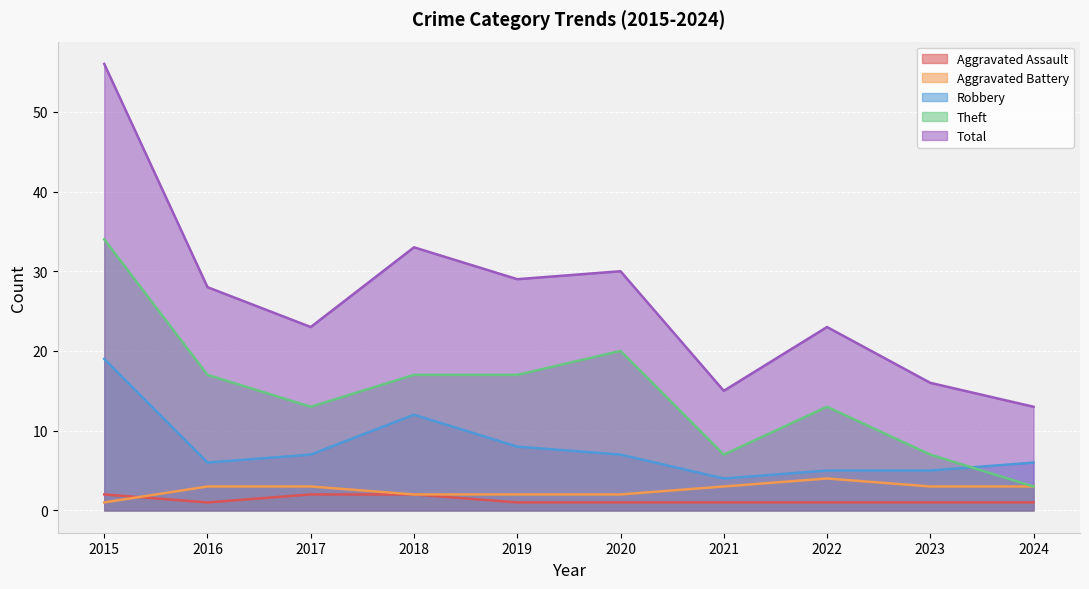

Is the value of Aggravated Assault at 2020 greater than the value of Aggravated Battery at 2020?

No